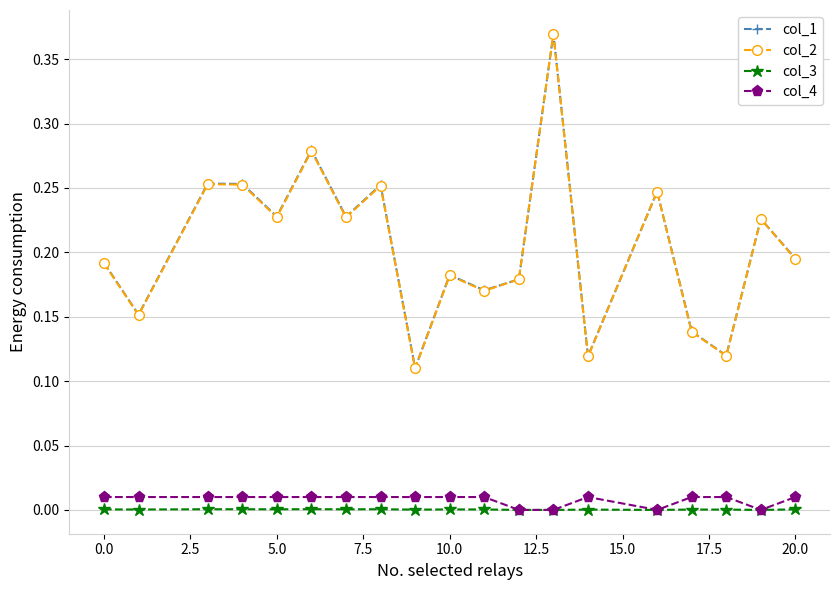

Which series has the widest spread of values?

col_2